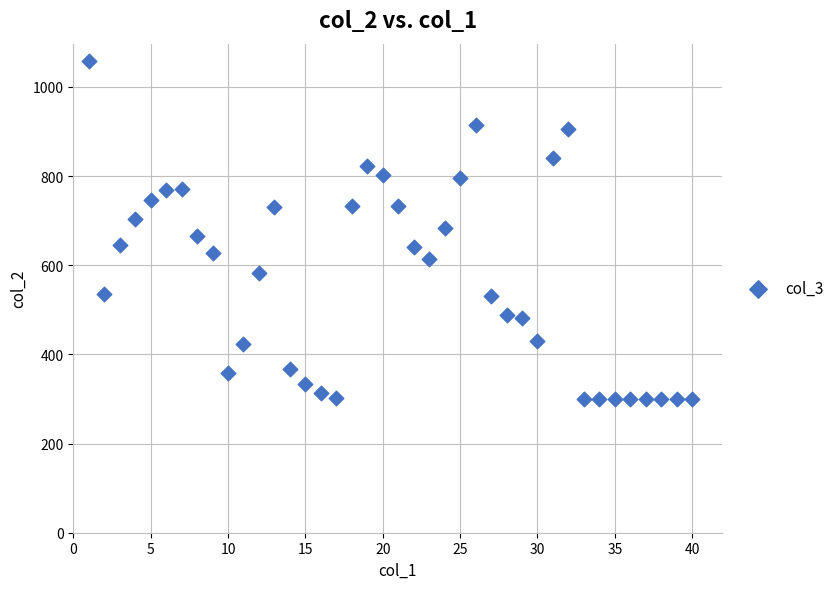

What is the range of Y values (max minus min)?

759